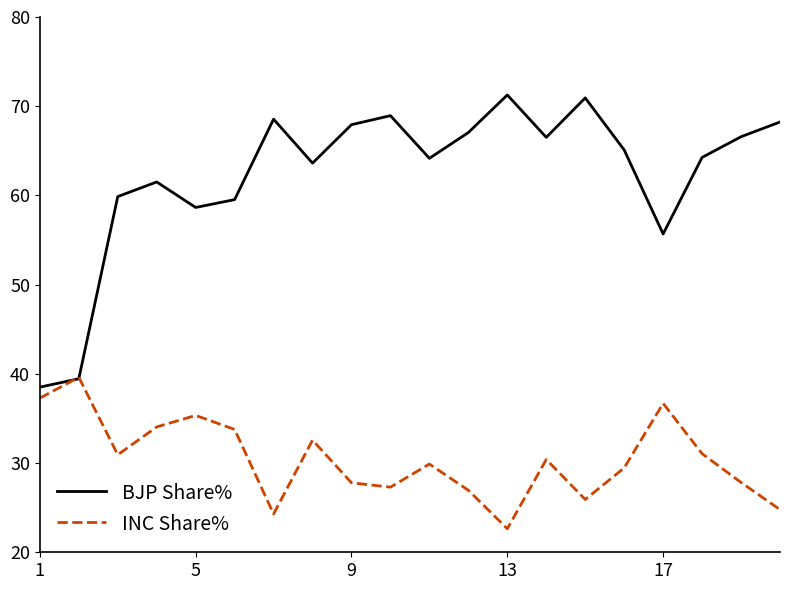

What is the lowest value of the INC Share% series?

22.6